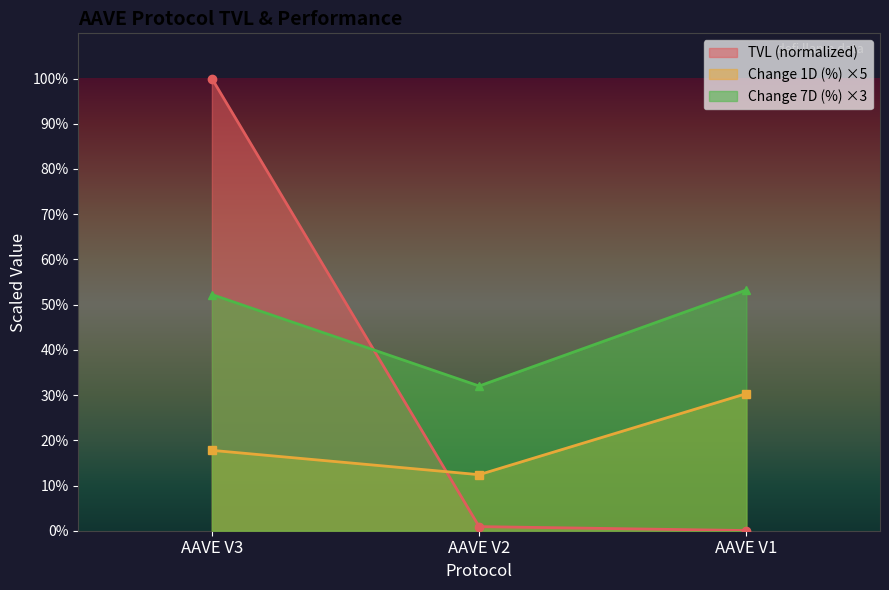

Reading left to right, list all the values displayed in this chart.

TVL (B USD): 100.0	0.9	0.0
Change 1D (%): 17.8	12.4	30.3
Change 7D (%): 52.2	32.0	53.2